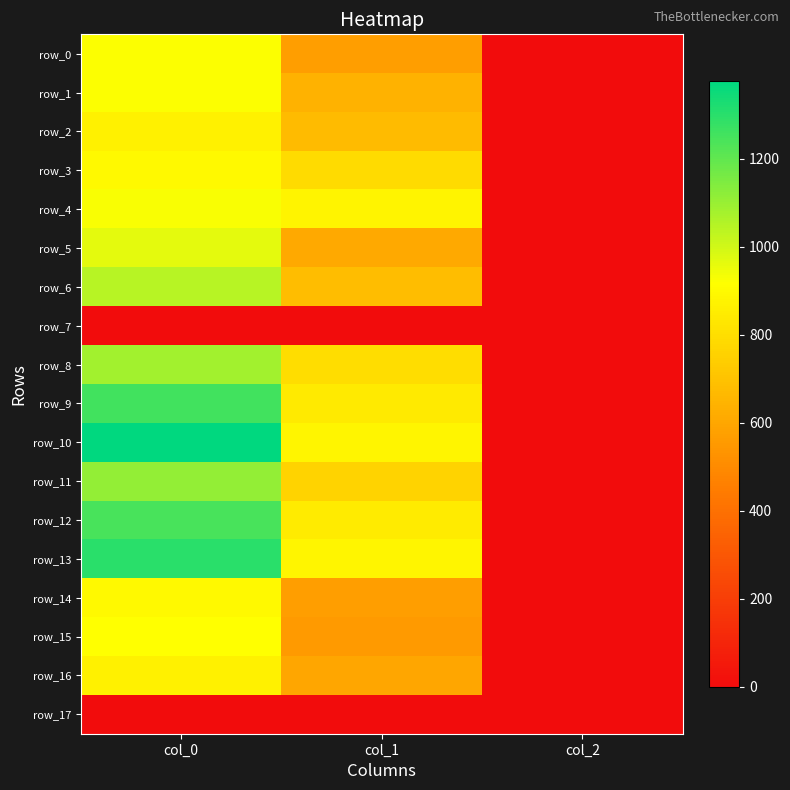

How many data points in row_0 are less than 573?

1